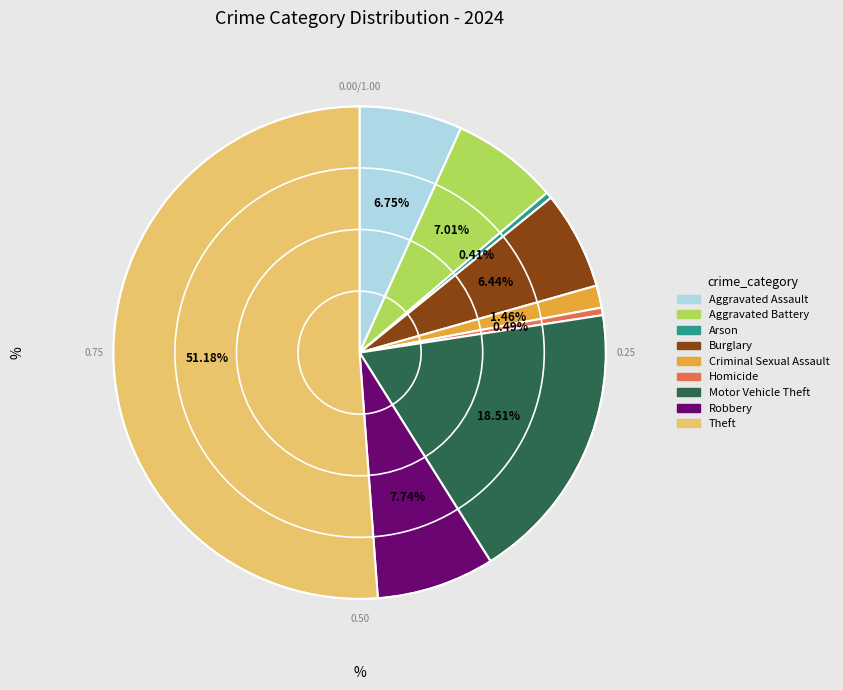

Count the number of slices in the pie.

9